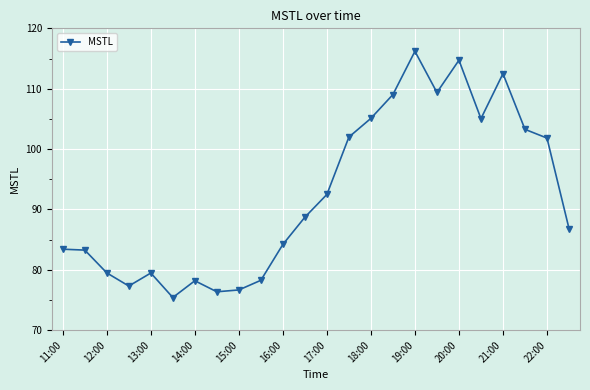

What is the average value?

92.5